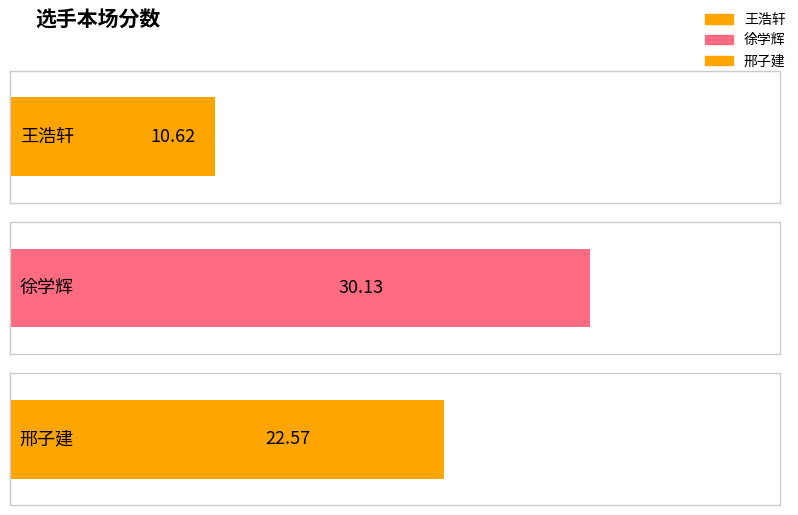

What is the label of the 1st bar from the left?

王浩轩